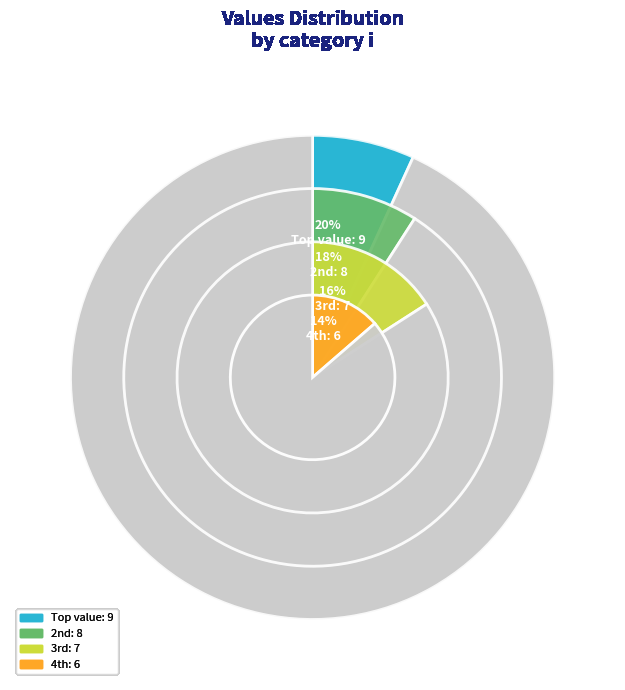

True or false: 3 accounts for 29% of the total.

False